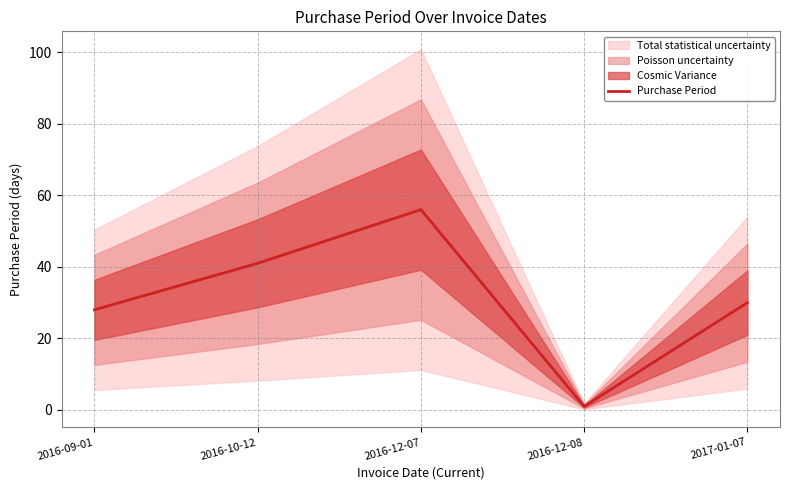

Does the chart have visible grid lines?

Yes